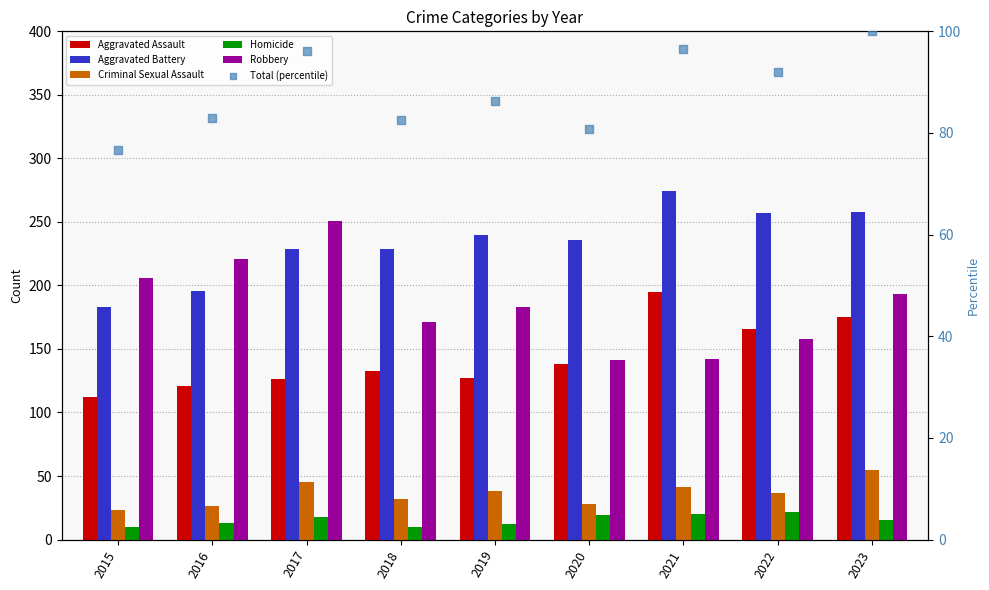

Which series has the largest Y range (max minus min)?

Robbery